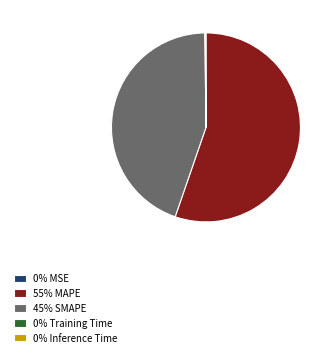

Combined, do 45% SMAPE and 55% MAPE account for over 50%?

Yes